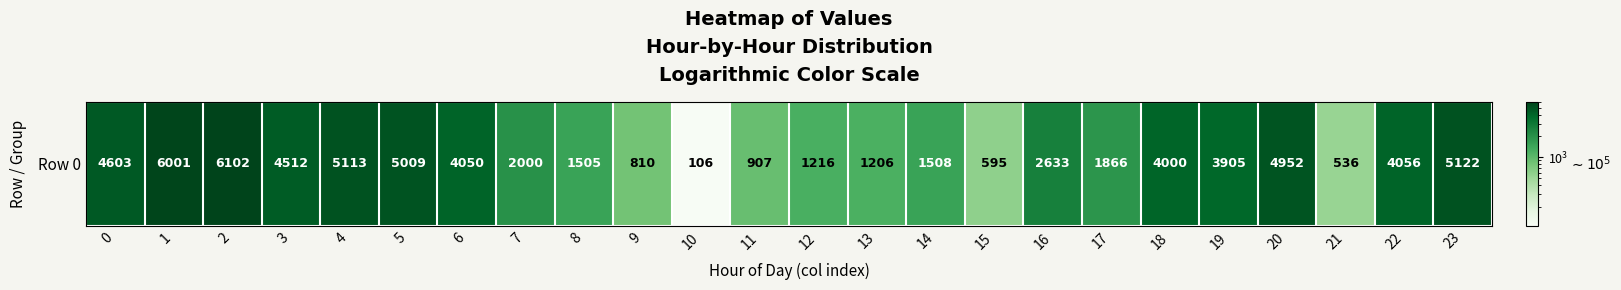

Reading left to right, transcribe all the data shown in this chart.

0=4603	1=6001	2=6102	3=4512	4=5113	5=5009	6=4050	7=2000	8=1505	9=810	10=106	11=907	12=1216	13=1206	14=1508	15=595	16=2633	17=1866	18=4000	19=3905	20=4952	21=536	22=4056	23=5122